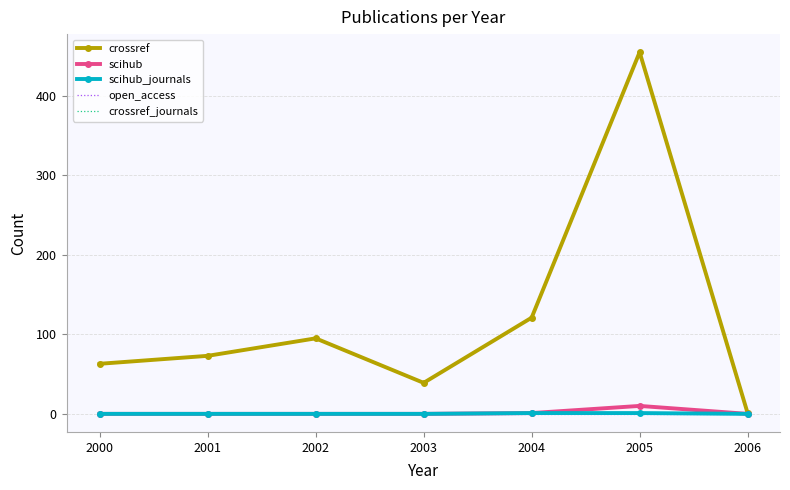

What is the difference between the maximum and minimum values in the crossref series?

454